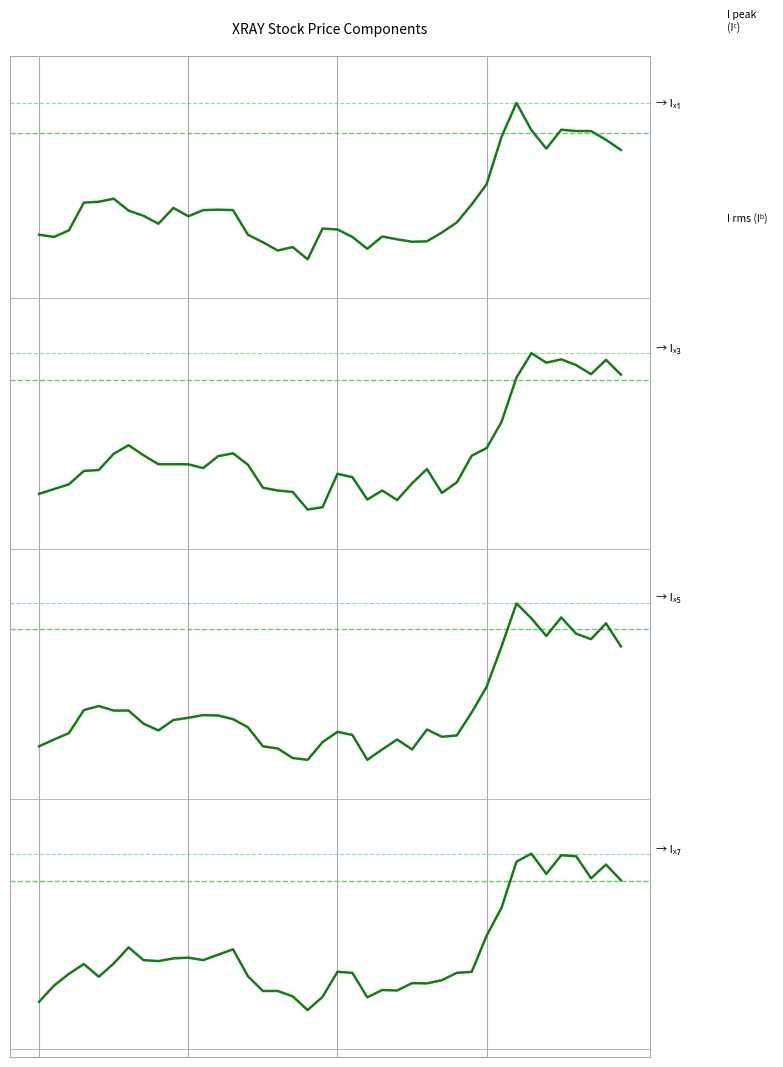

Which series has the largest range (max minus min)?

close